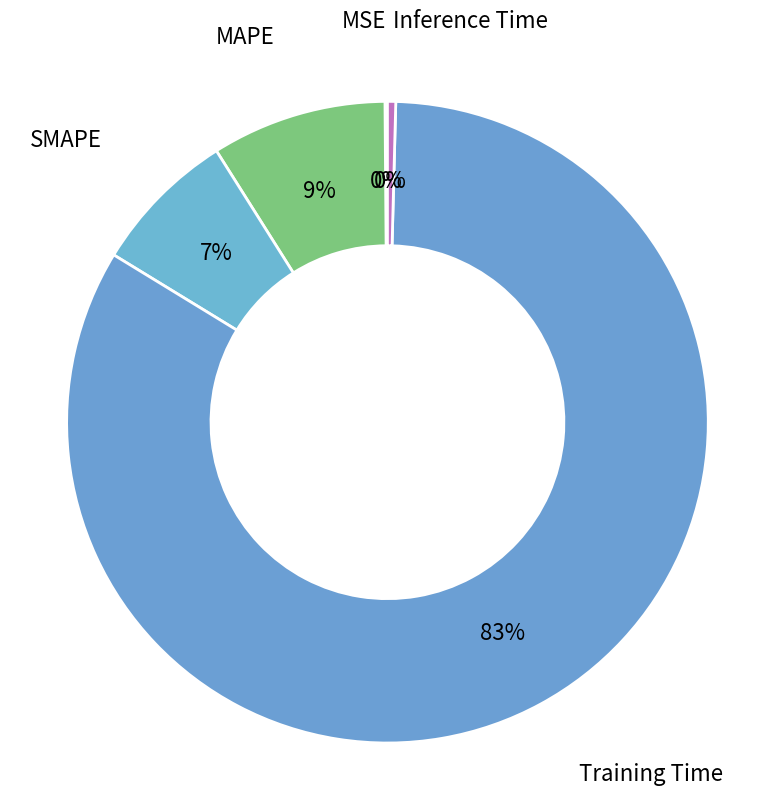

The Inference Time slice represents 0% of the pie. True or false?

True